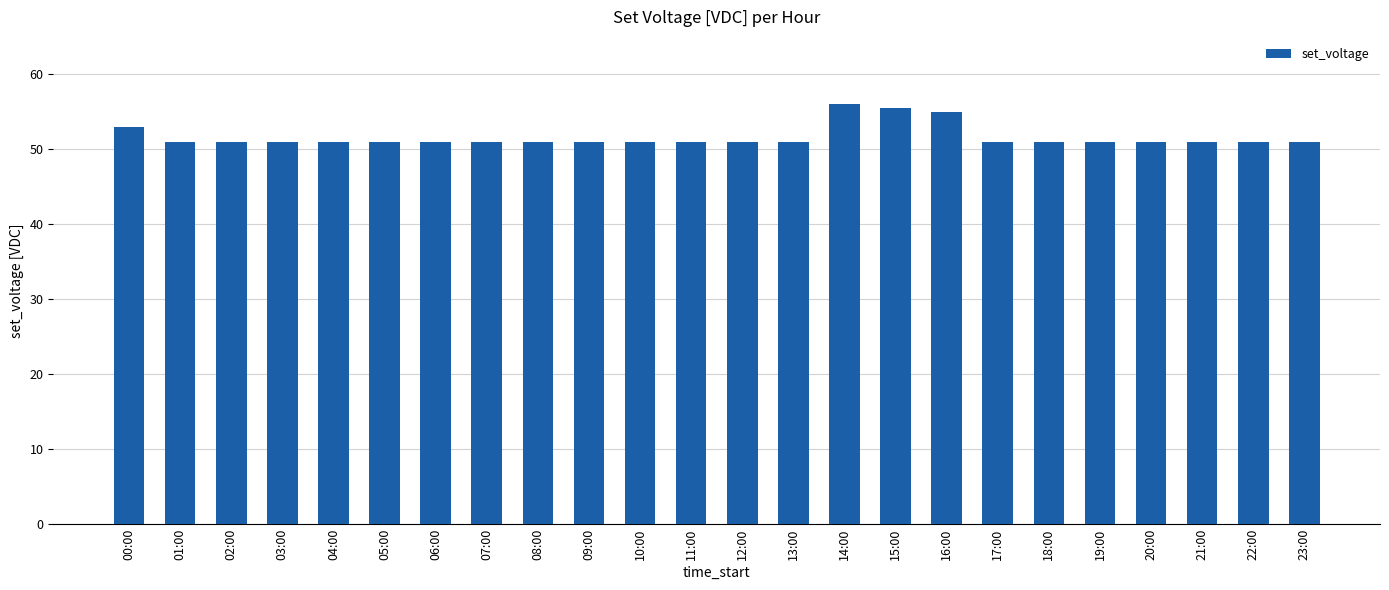

The chart shows a value of 51.0 at 13:00. True or false?

True